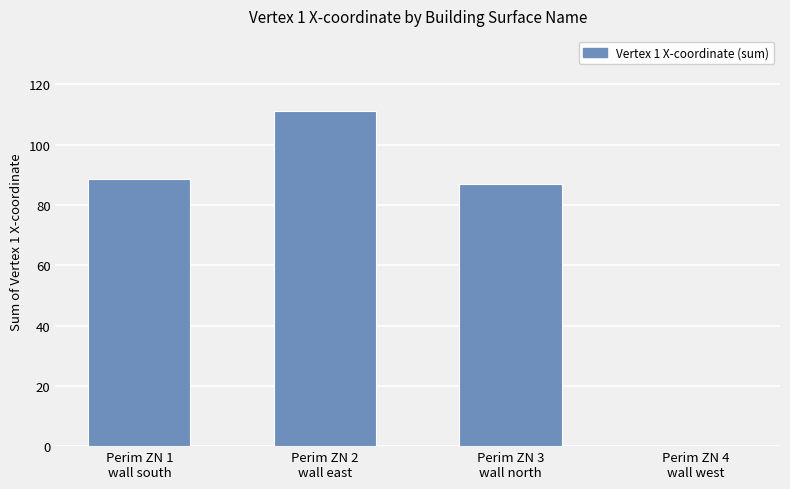

What value does the data have at Perim ZN 1
wall south?

88.5